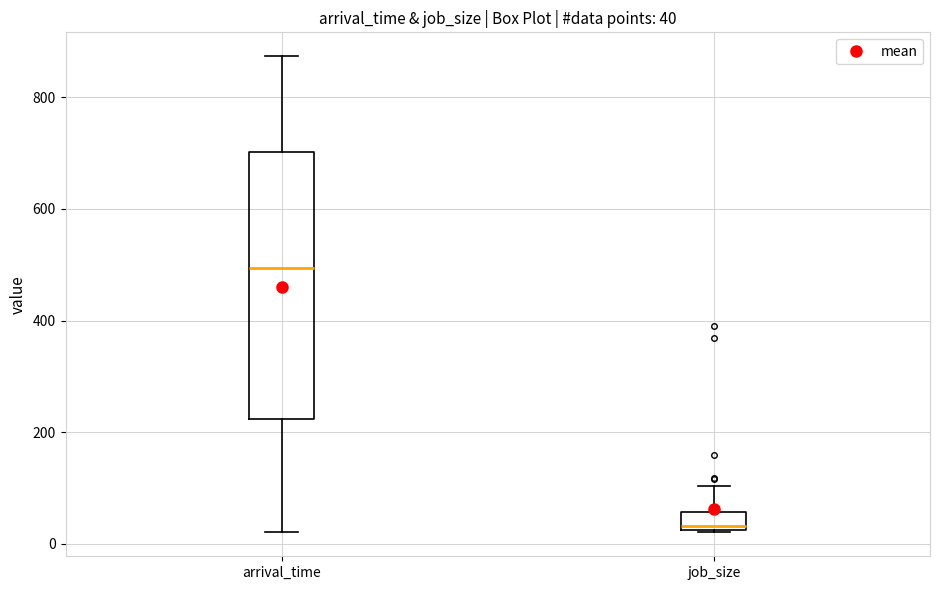

Which box is the tallest, from its lower edge to its upper edge?

arrival_time